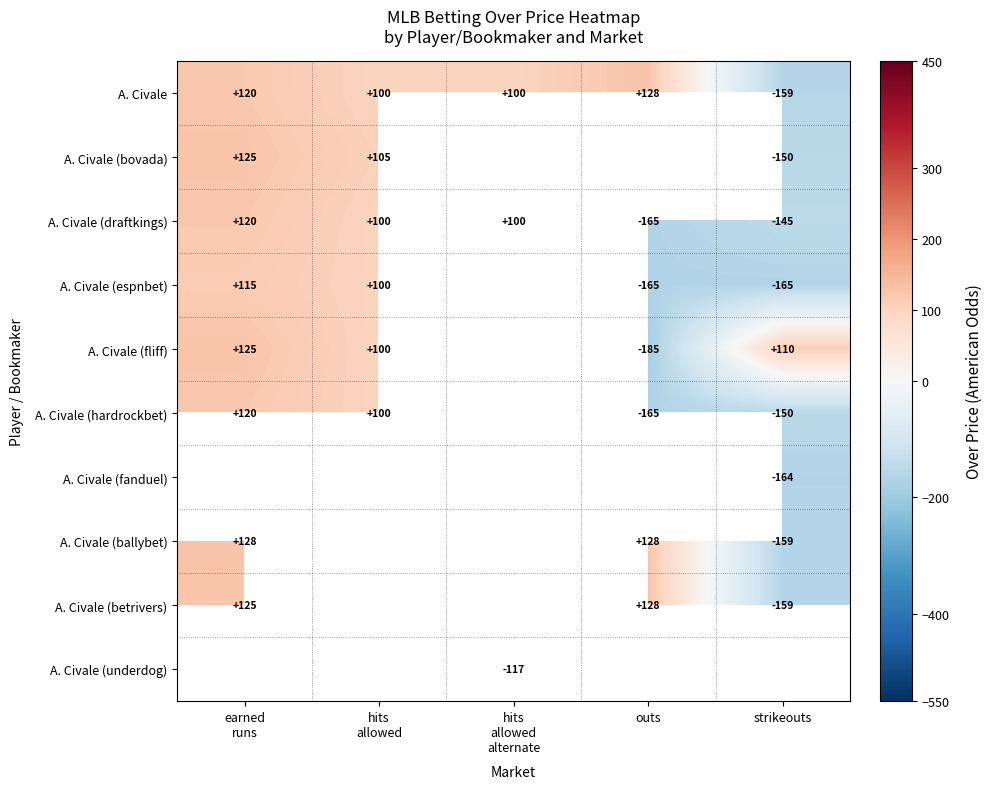

What is the difference between the second highest and minimum values in the A. Civale series?

279